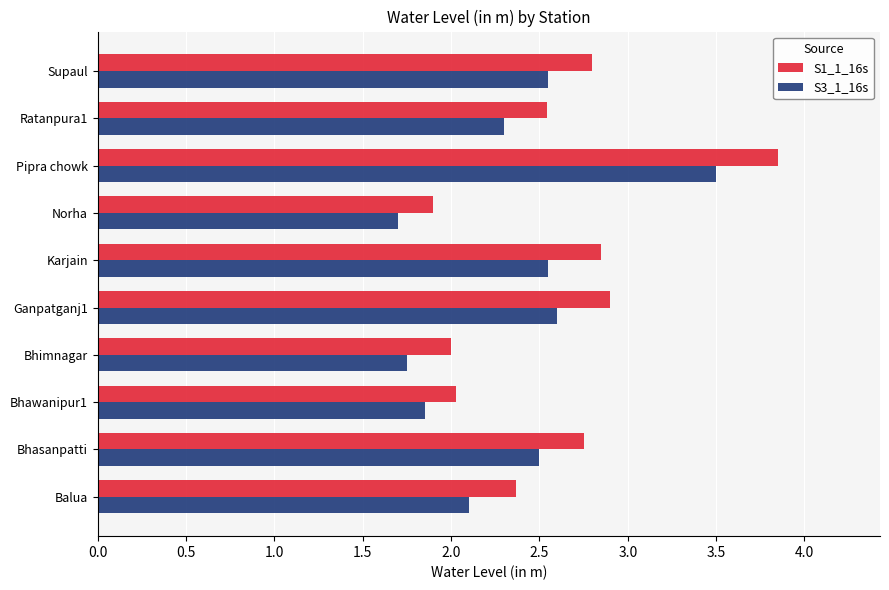

How many distinct data groups are displayed?

2